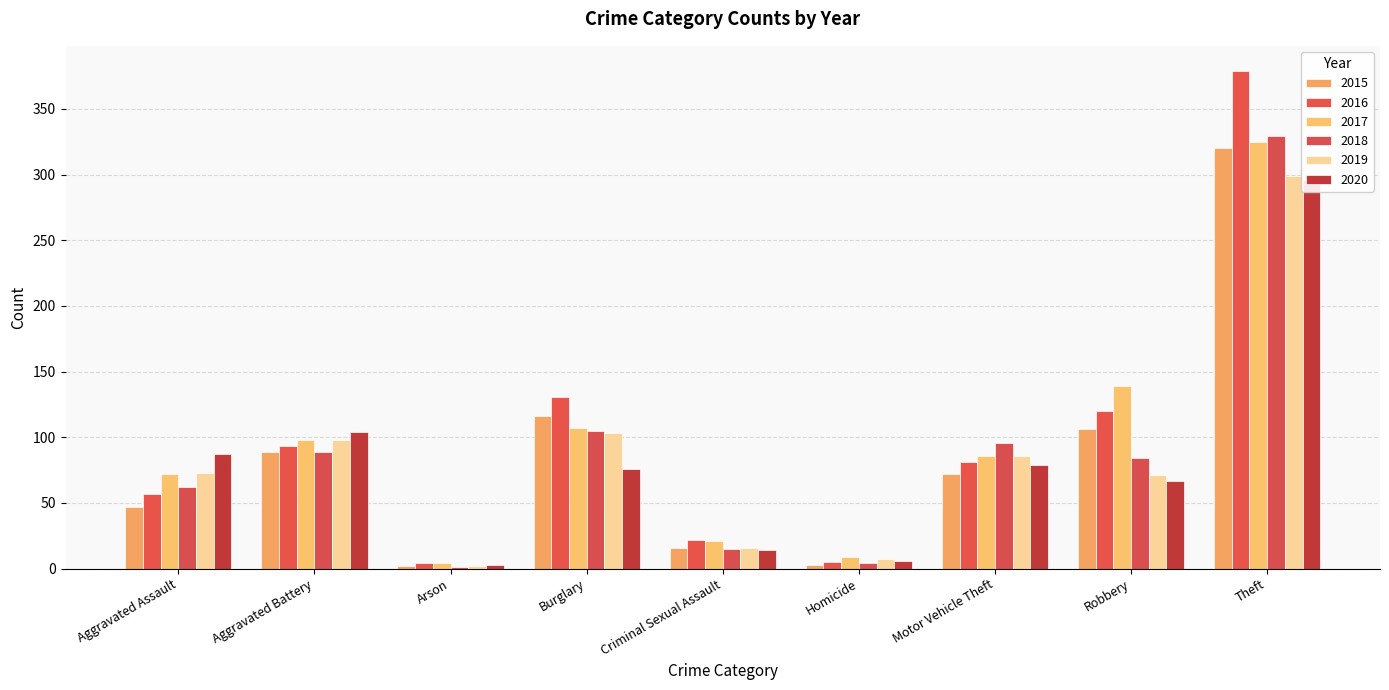

True or false: 2016 has a value of 4 at Arson.

True